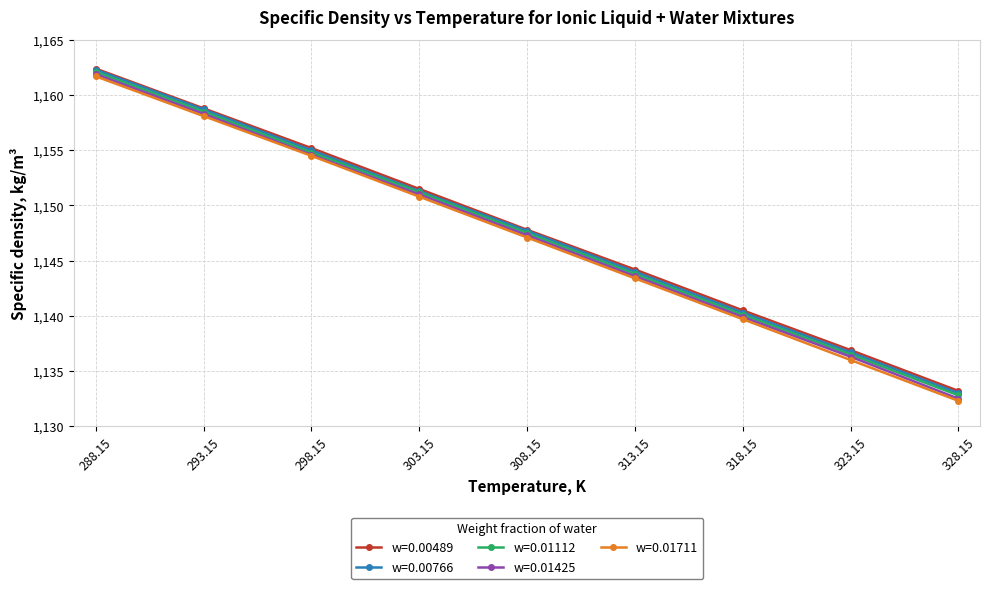

What is the spread (max minus min) of values at 328.15?

0.9